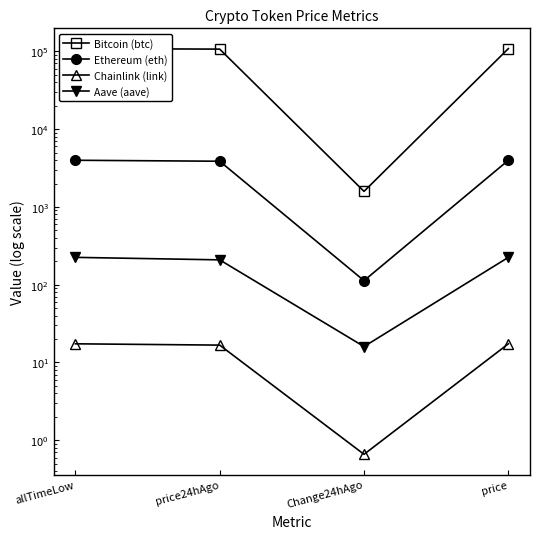

True or false: Chainlink (link) has more than 2 points higher than both neighbors.

False